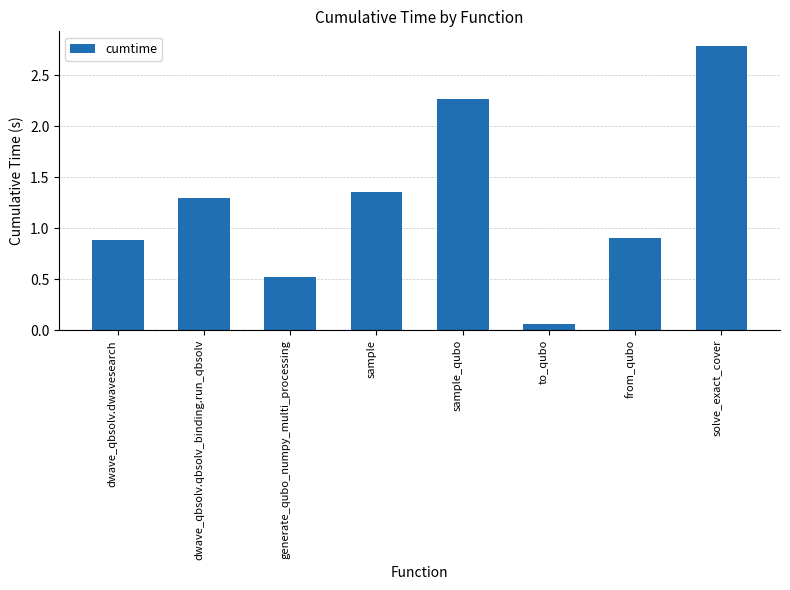

The value at sample_qubo is 3.0. True or false?

False